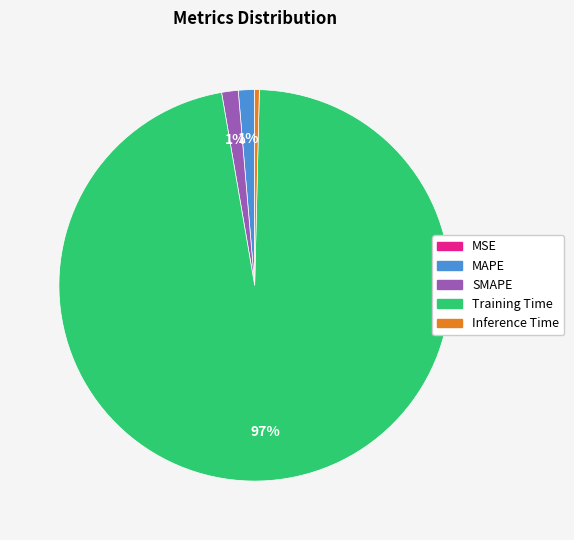

Which category has the biggest portion of the pie?

Training Time